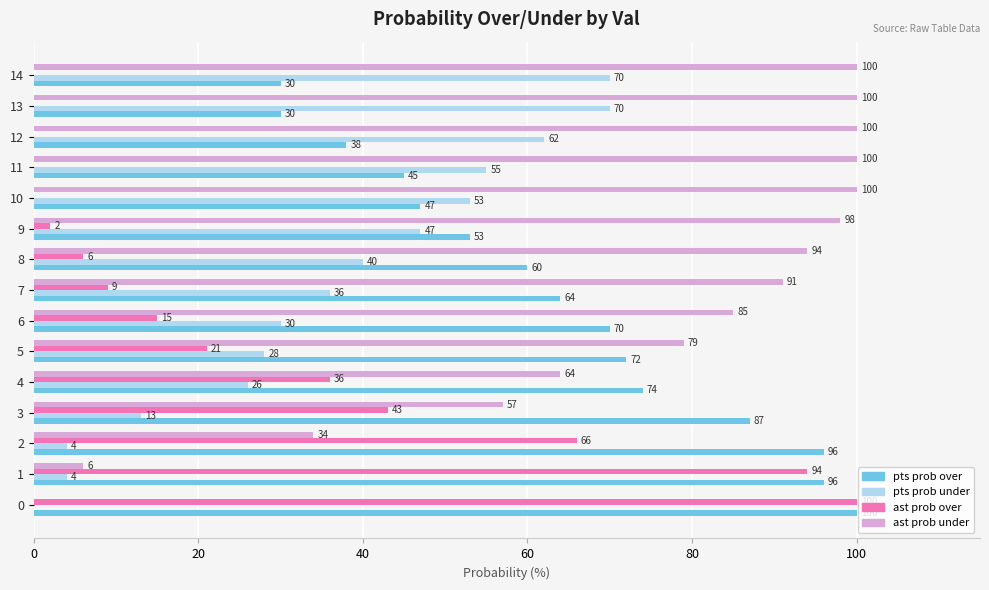

What value does the pts prob over series have at 9?

53